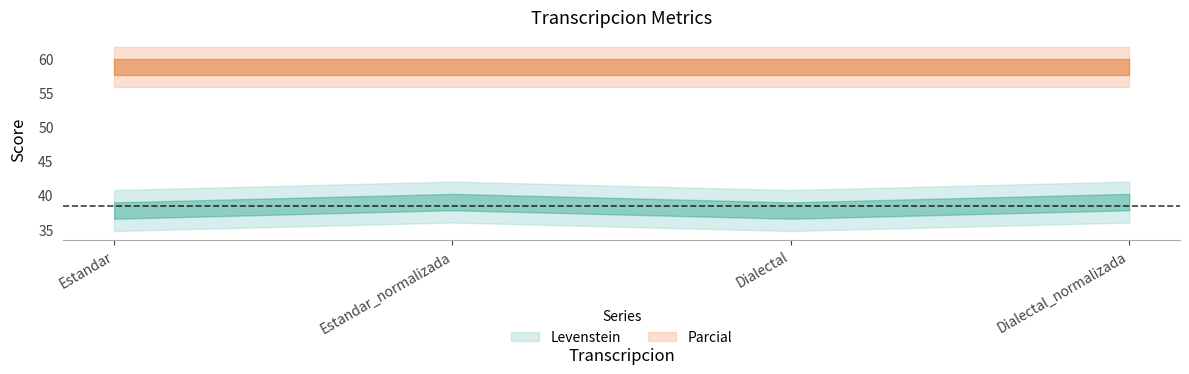

How many interior local valleys does the Levenstein series have?

1